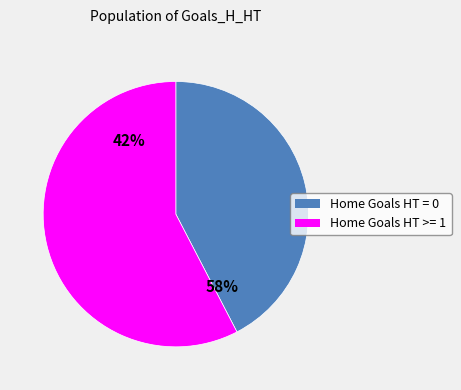

What is the smallest slice in the pie chart?

Home Goals HT = 0